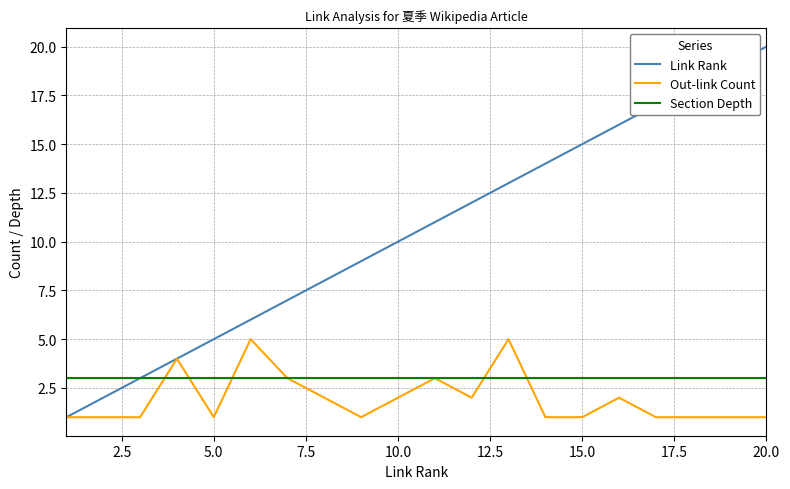

Reading left to right, transcribe all the data shown in this chart.

Link Rank: 1	2	3	4	5	6	7	8	9	10	11	12	13	14	15	16	17	18	19	20
Out-link Count: 1	1	1	4	1	5	3	2	1	2	3	2	5	1	1	2	1	1	1	1
Section Depth: 3	3	3	3	3	3	3	3	3	3	3	3	3	3	3	3	3	3	3	3